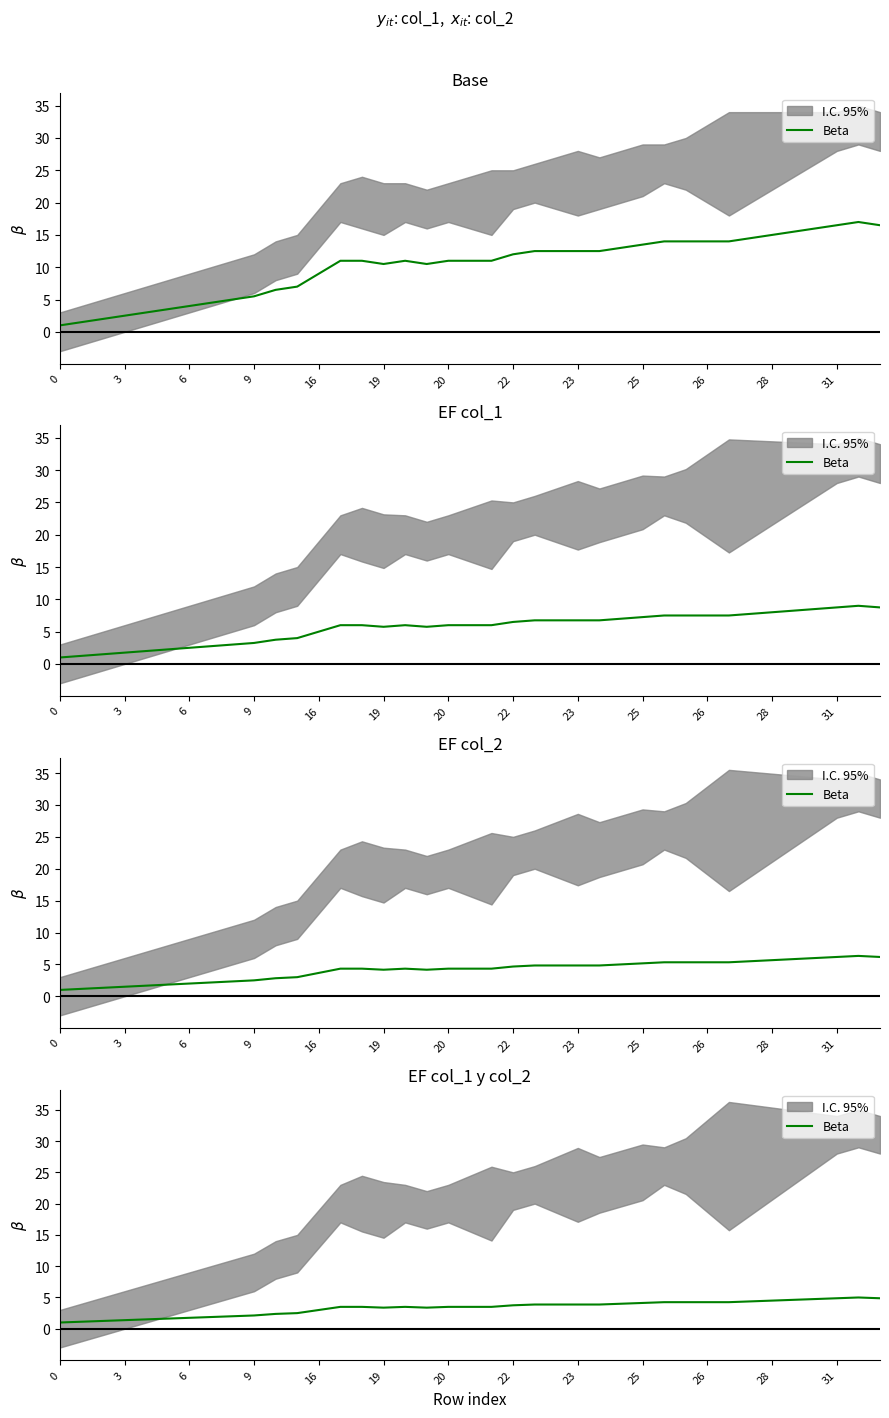

How many interior local peaks (higher than both neighbors) does the data have?

2